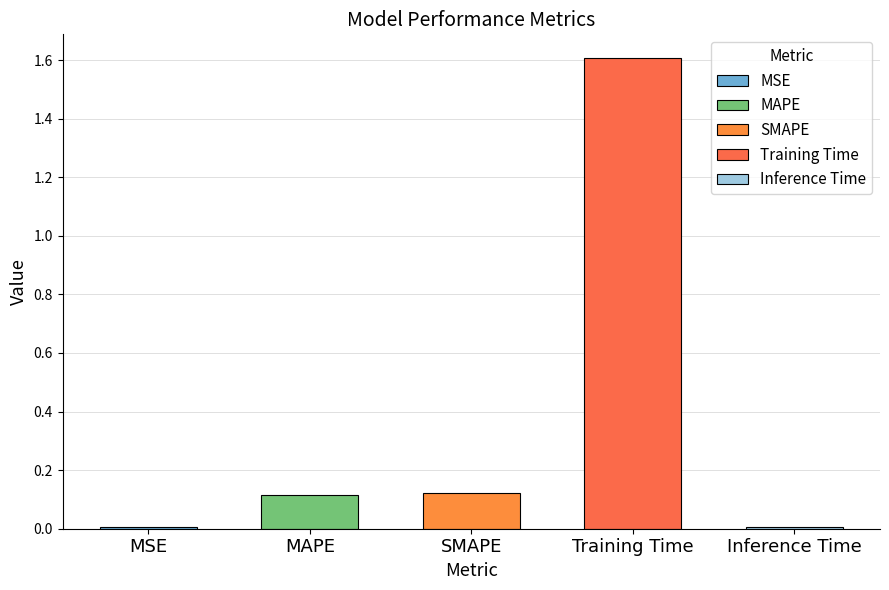

Rank the categories by value from lowest to highest.

MSE, Inference Time, MAPE, SMAPE, Training Time